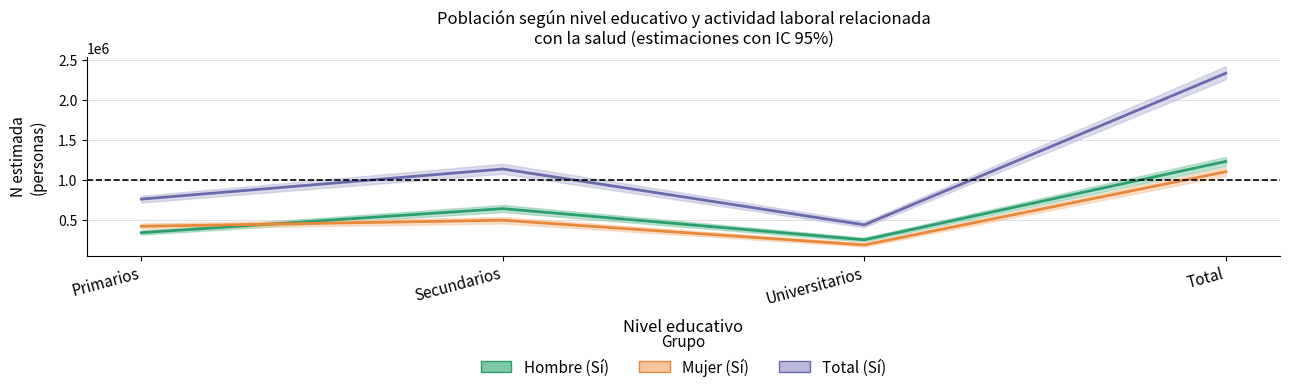

Which series has the largest range (max minus min)?

Total (Sí)